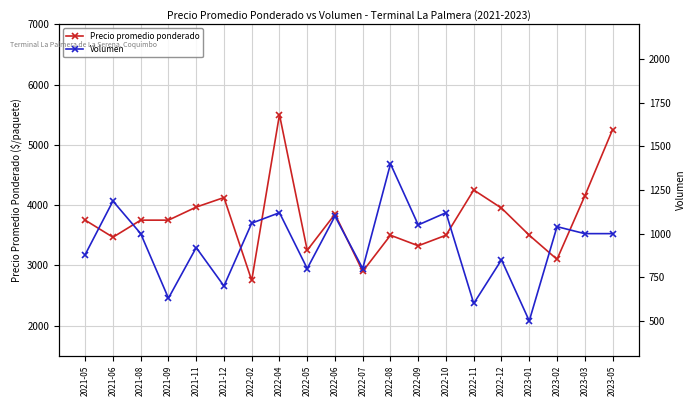

Reading left to right, extract all data points from this chart.

Precio promedio ponderado: 3750.0	3466.7	3750.0	3750.0	3966.7	4125.0	2750.0	5500.0	3250.0	3850.0	2900.0	3500.0	3325.0	3500.0	4250.0	3950.0	3500.0	3100.0	4150.0	5250.0
Volumen: 880.0	1186.7	1000.0	630.0	920.0	700.0	1060.0	1120.0	800.0	1100.0	800.0	1400.0	1050.0	1120.0	600.0	850.0	500.0	1040.0	1000.0	1000.0